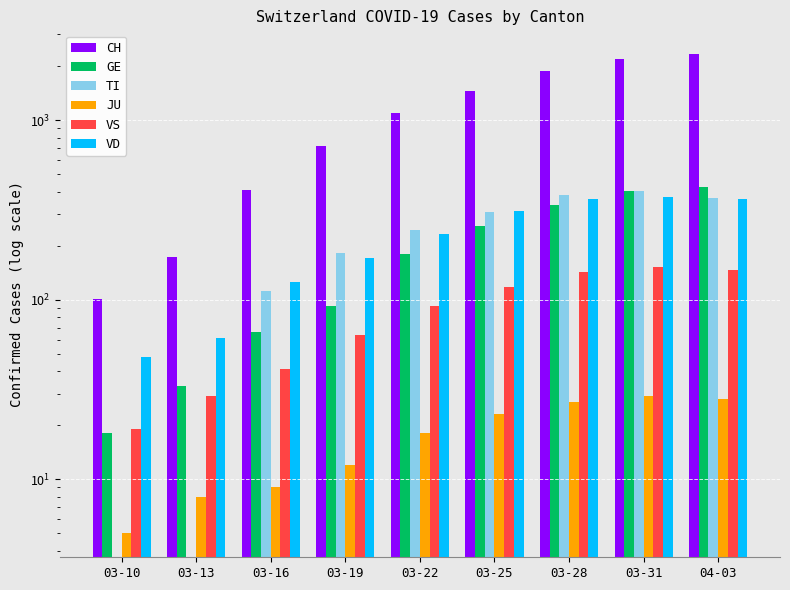

Reading right to left, what are all the values shown in this chart?

CH: 04-03=2327	03-31=2202	03-28=1875	03-25=1462	03-22=1091	03-19=716	03-16=407	03-13=173	03-10=101
GE: 04-03=424	03-31=405	03-28=339	03-25=258	03-22=179	03-19=92	03-16=66	03-13=33	03-10=18
TI: 04-03=370	03-31=401	03-28=385	03-25=306	03-22=246	03-19=182	03-16=112	03-13=0	03-10=0
JU: 04-03=28	03-31=29	03-28=27	03-25=23	03-22=18	03-19=12	03-16=9	03-13=8	03-10=5
VS: 04-03=146	03-31=152	03-28=142	03-25=118	03-22=92	03-19=64	03-16=41	03-13=29	03-10=19
VD: 04-03=363	03-31=375	03-28=363	03-25=311	03-22=231	03-19=170	03-16=126	03-13=61	03-10=48